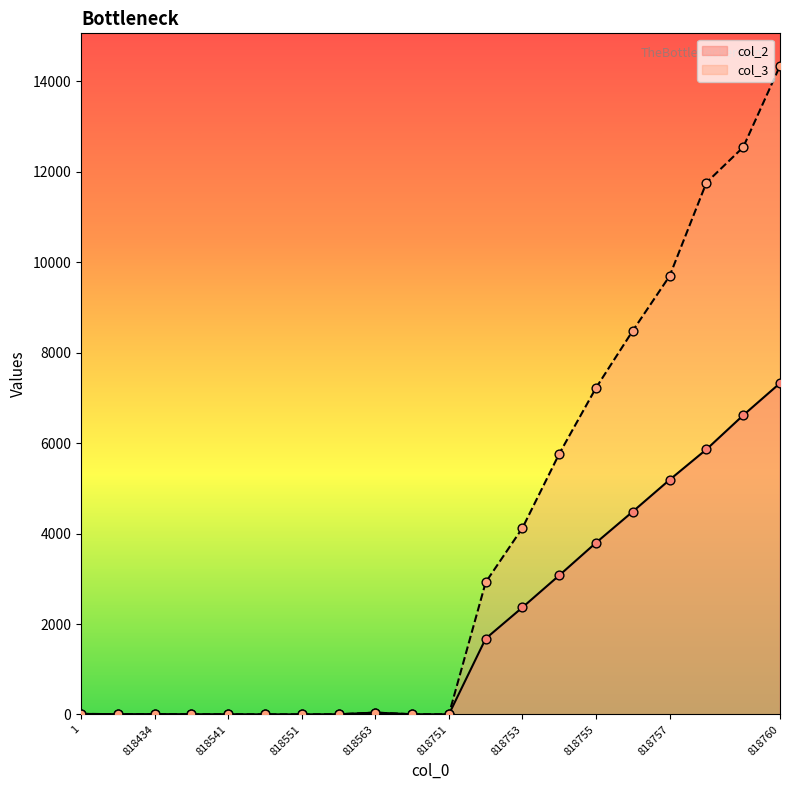

Which series reaches the maximum Y coordinate?

col_3